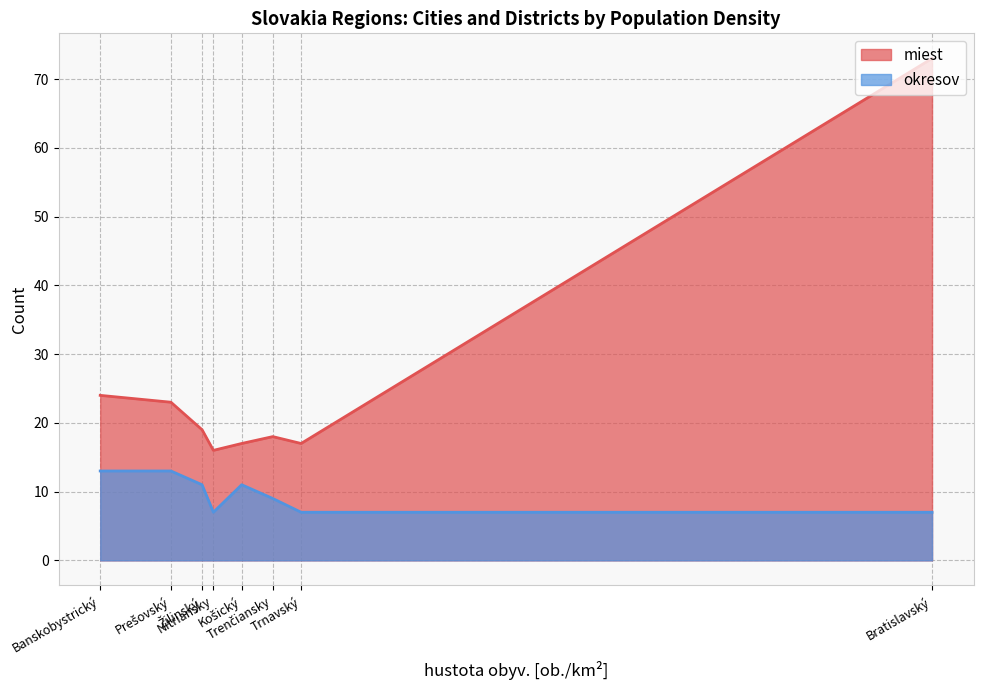

At which category is the sum across all series the highest?

Bratislavský